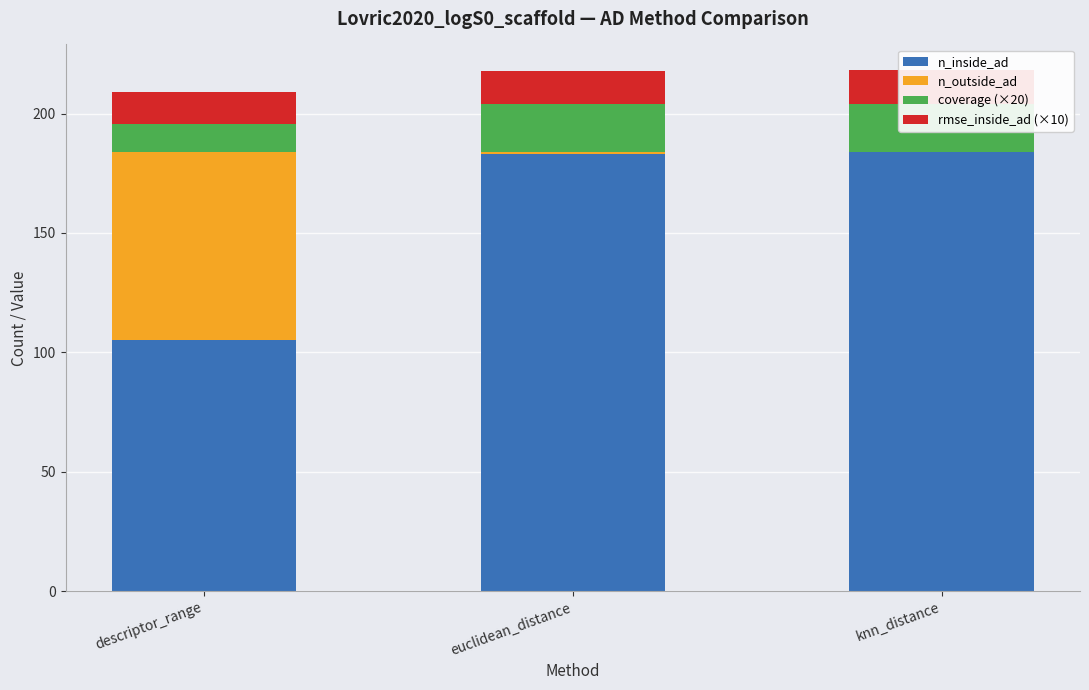

Is it true that n_inside_ad equals 184.0 at knn_distance?

True